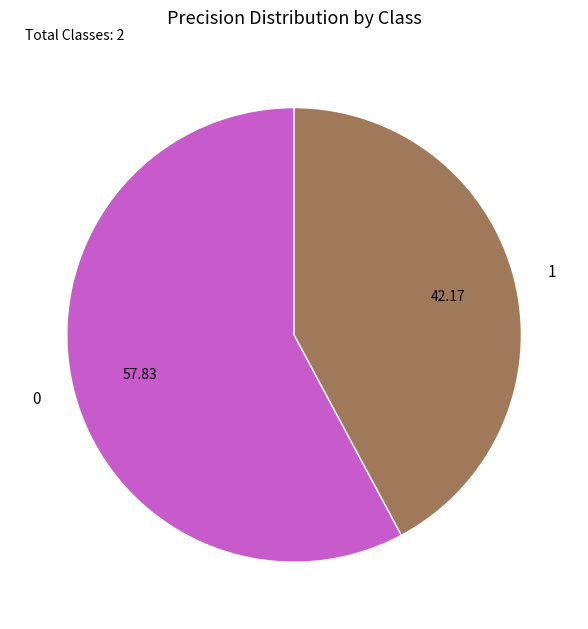

Combined, do 0 and 1 account for over 50%?

Yes